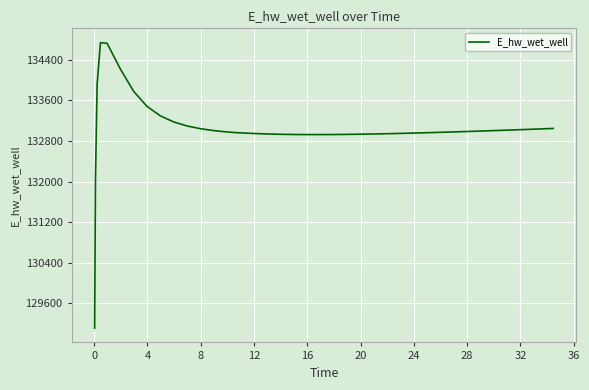

What is the minimum value shown in the chart?

129112.4